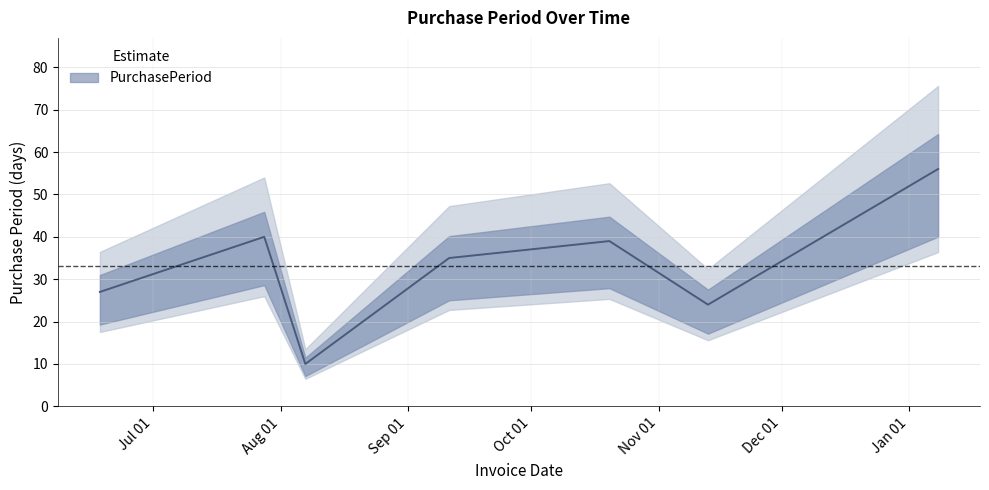

True or false: the data shows 27 at 2015-06-18.

True